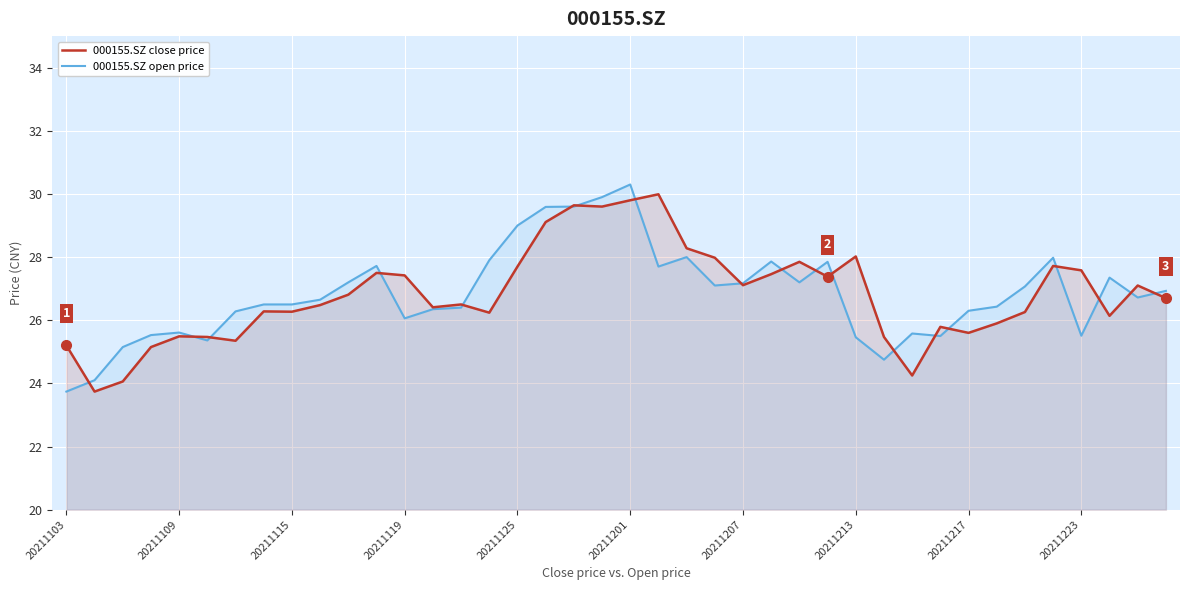

What is the value of the 000155.SZ close price point at the 38th from the left?

26.1